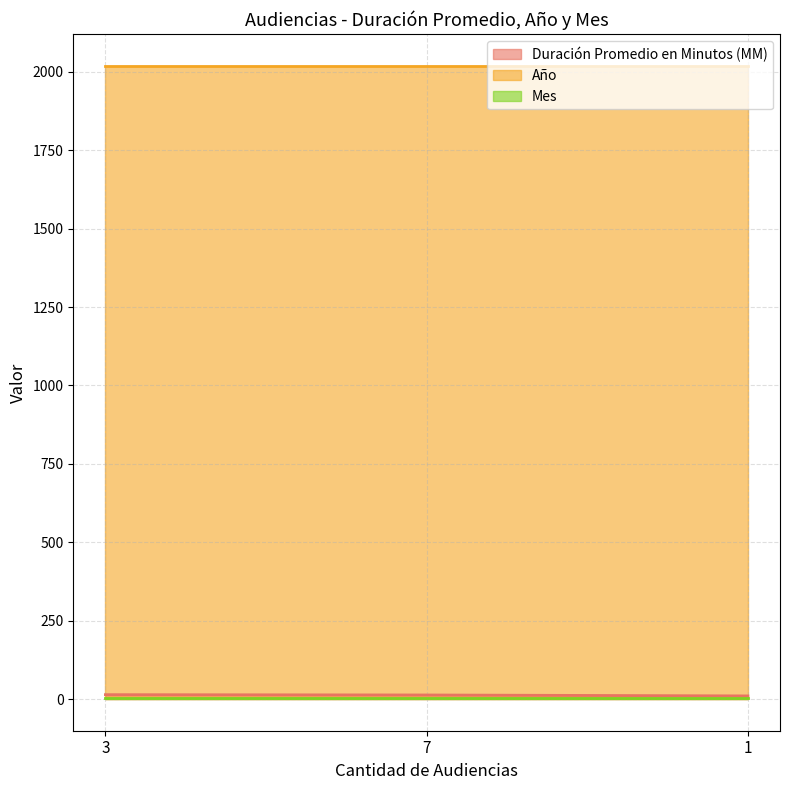

At which label is Duración Promedio en Minutos (MM) closest to 12?

7